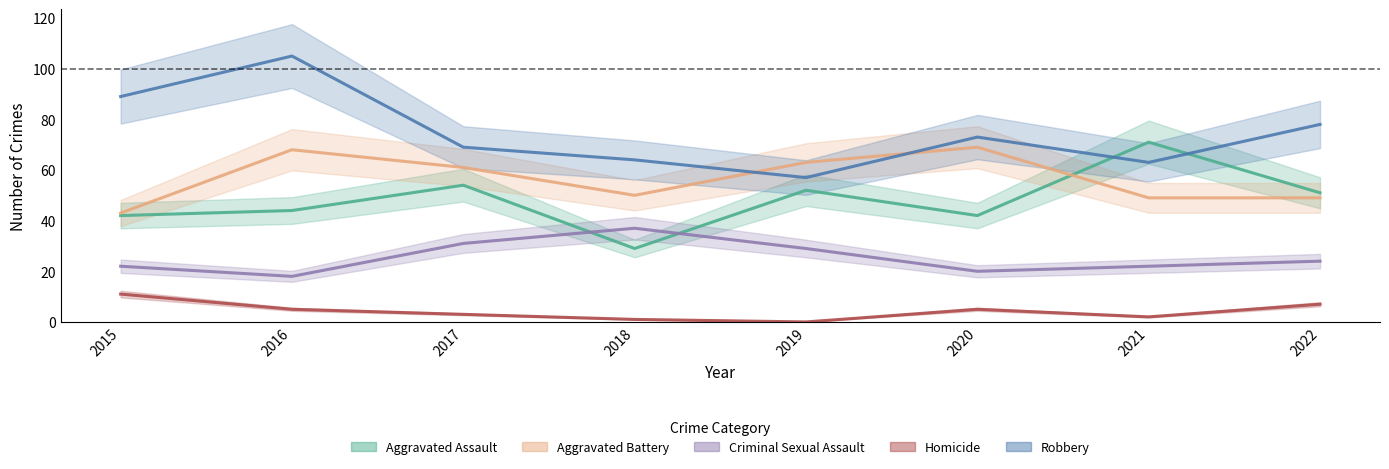

At which label does Aggravated Assault reach its peak?

2021